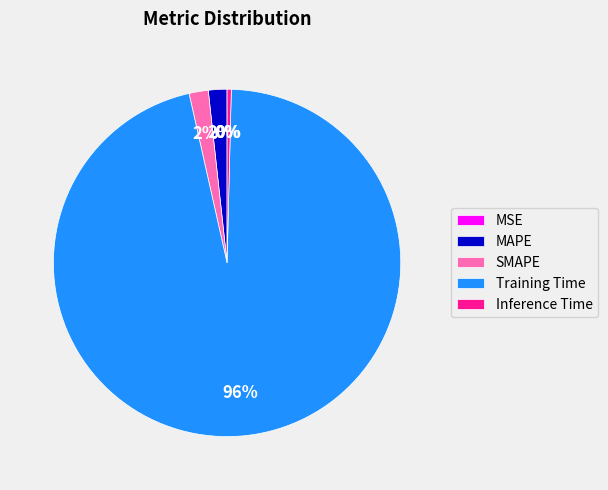

Which has a higher value, Inference Time or MAPE?

MAPE